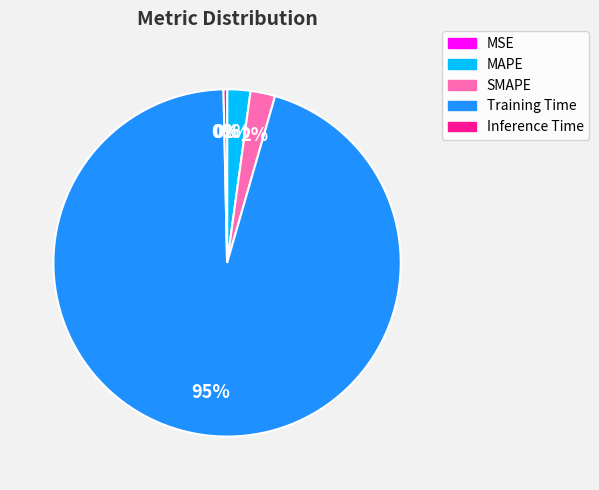

What is the majority slice?

Training Time